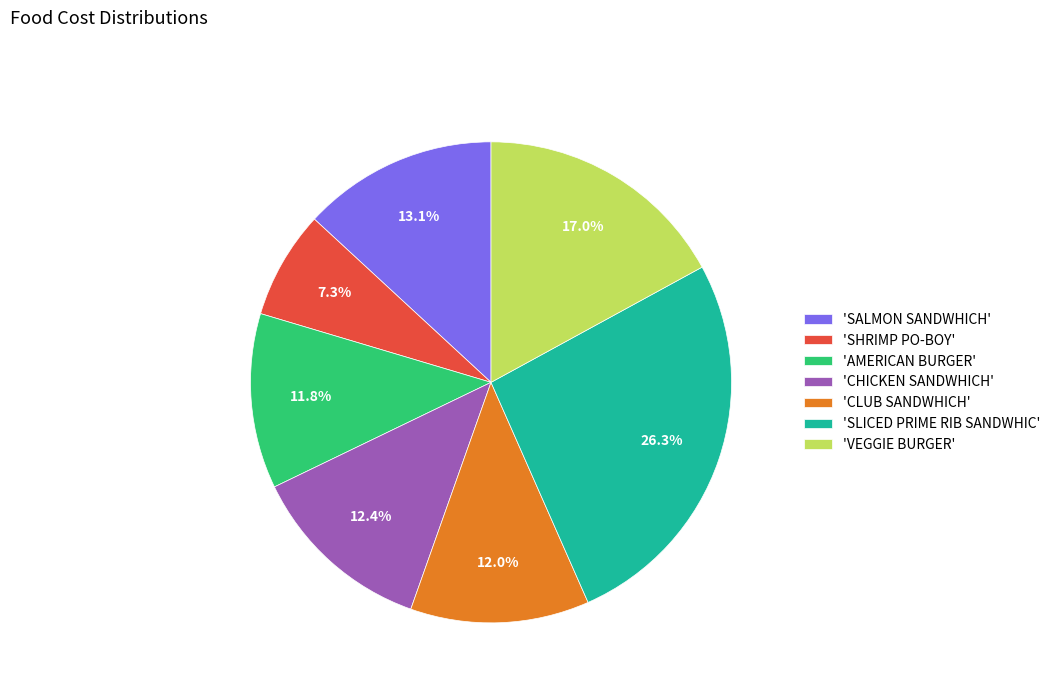

Which category has the smallest portion of the pie?

'SHRIMP PO-BOY'